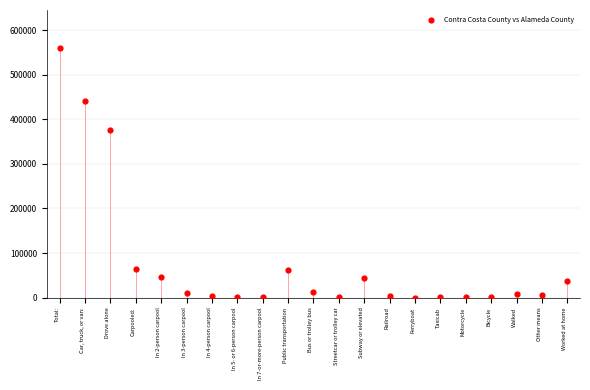

What is the range of Y values (max minus min)?

560447